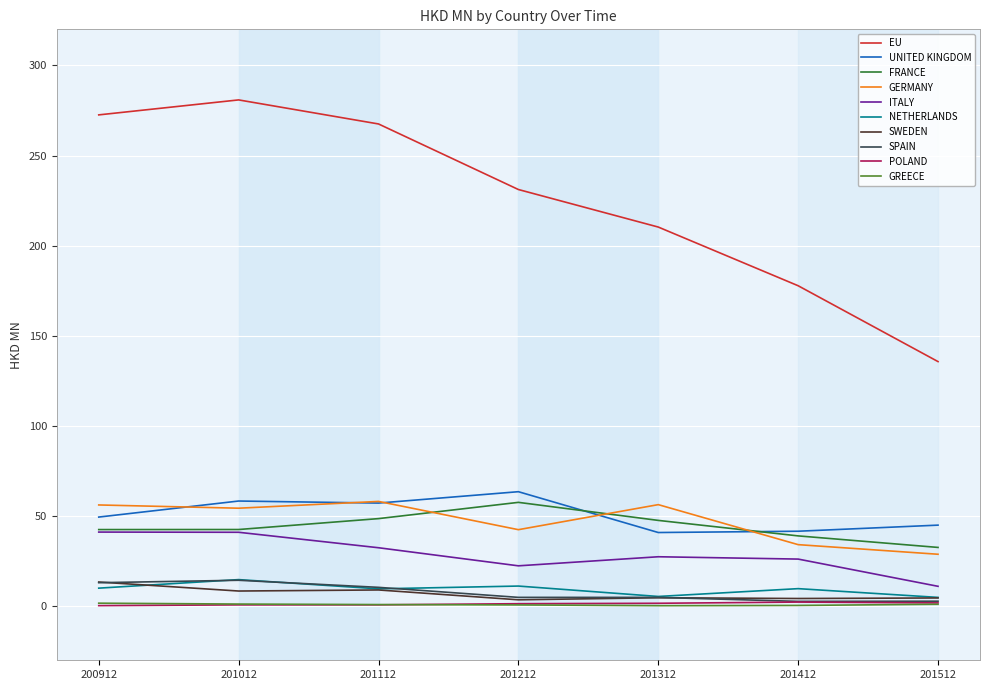

Is the value of EU at 201312 greater than the value of POLAND at 201512?

Yes